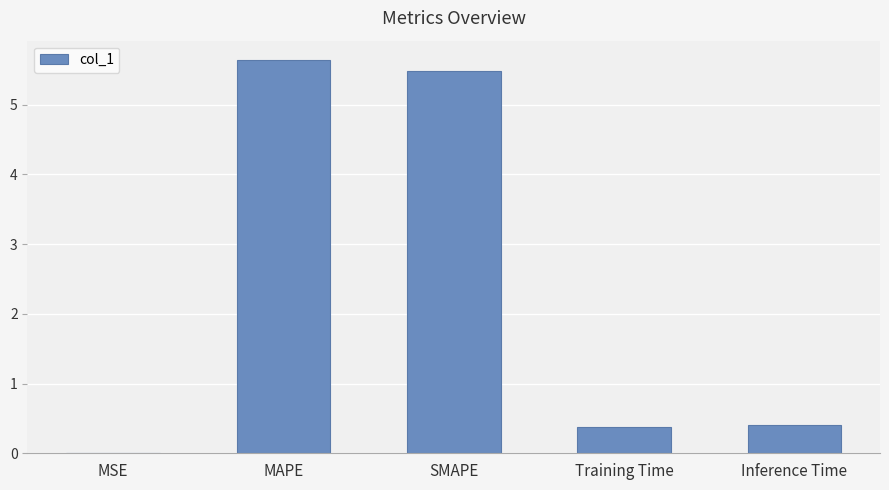

Read the value at Inference Time.

0.4